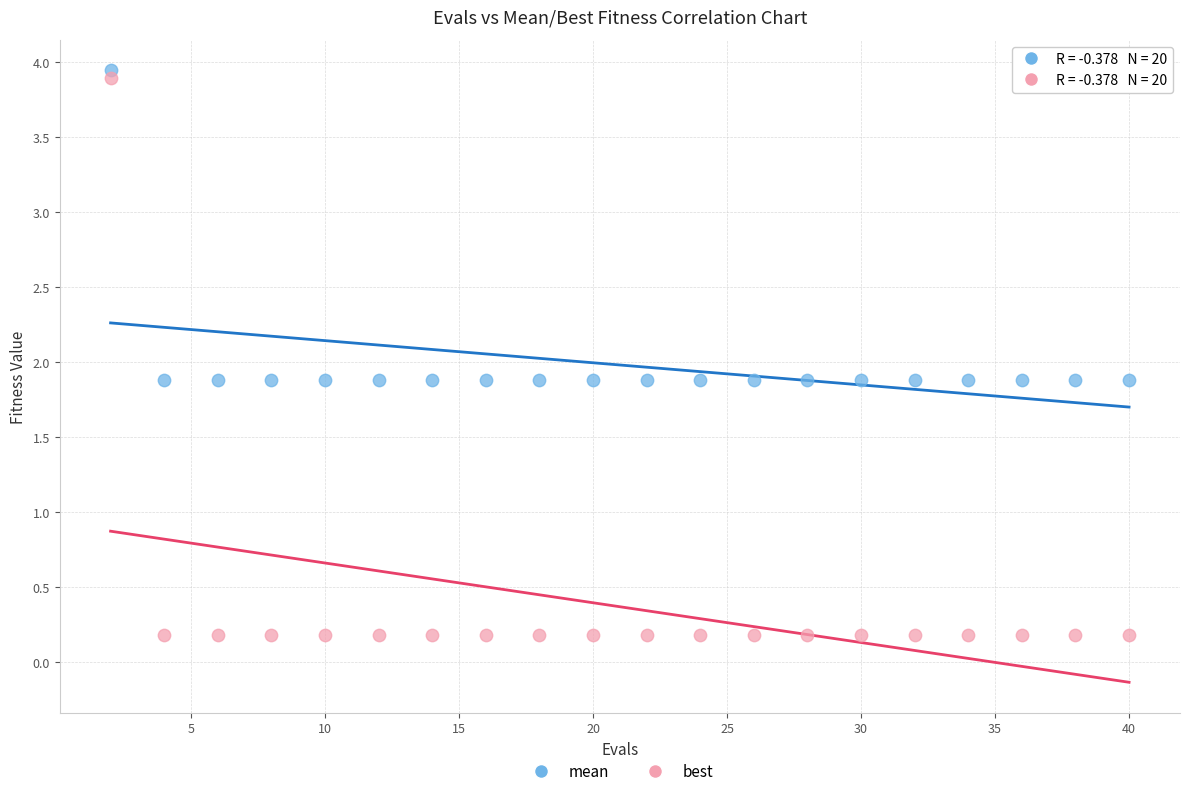

What is the X range (max minus min) for the scatter plot?

38.0